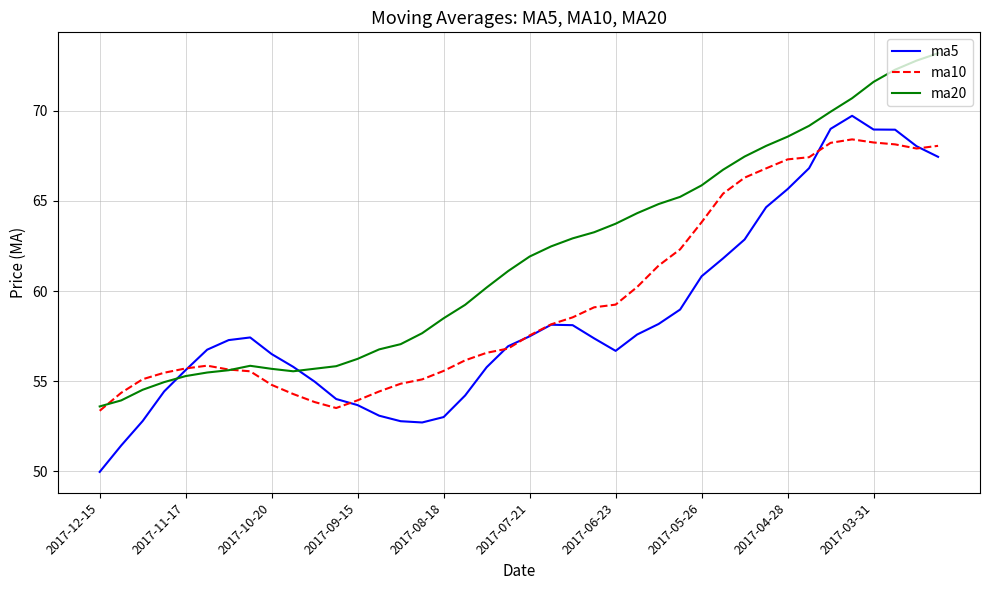

Which series has the largest total across all categories?

ma20